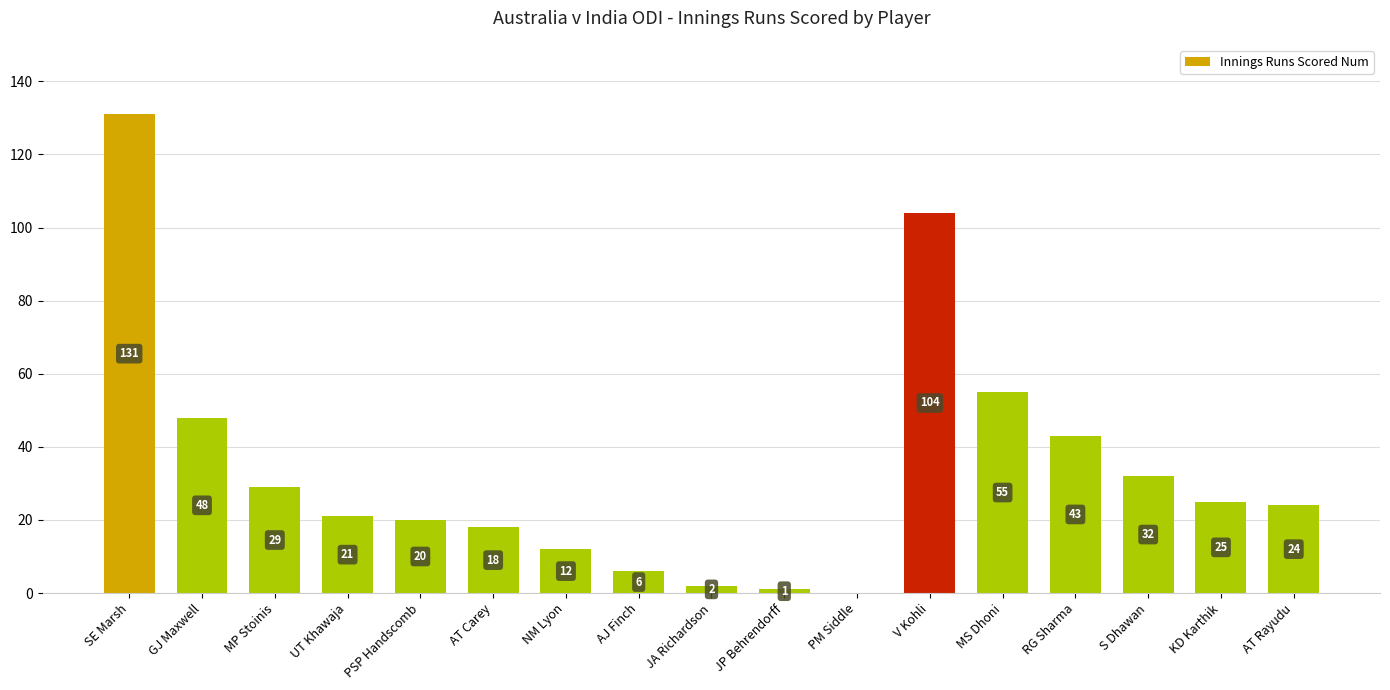

What is the sum of the values at GJ Maxwell and PSP Handscomb?

68